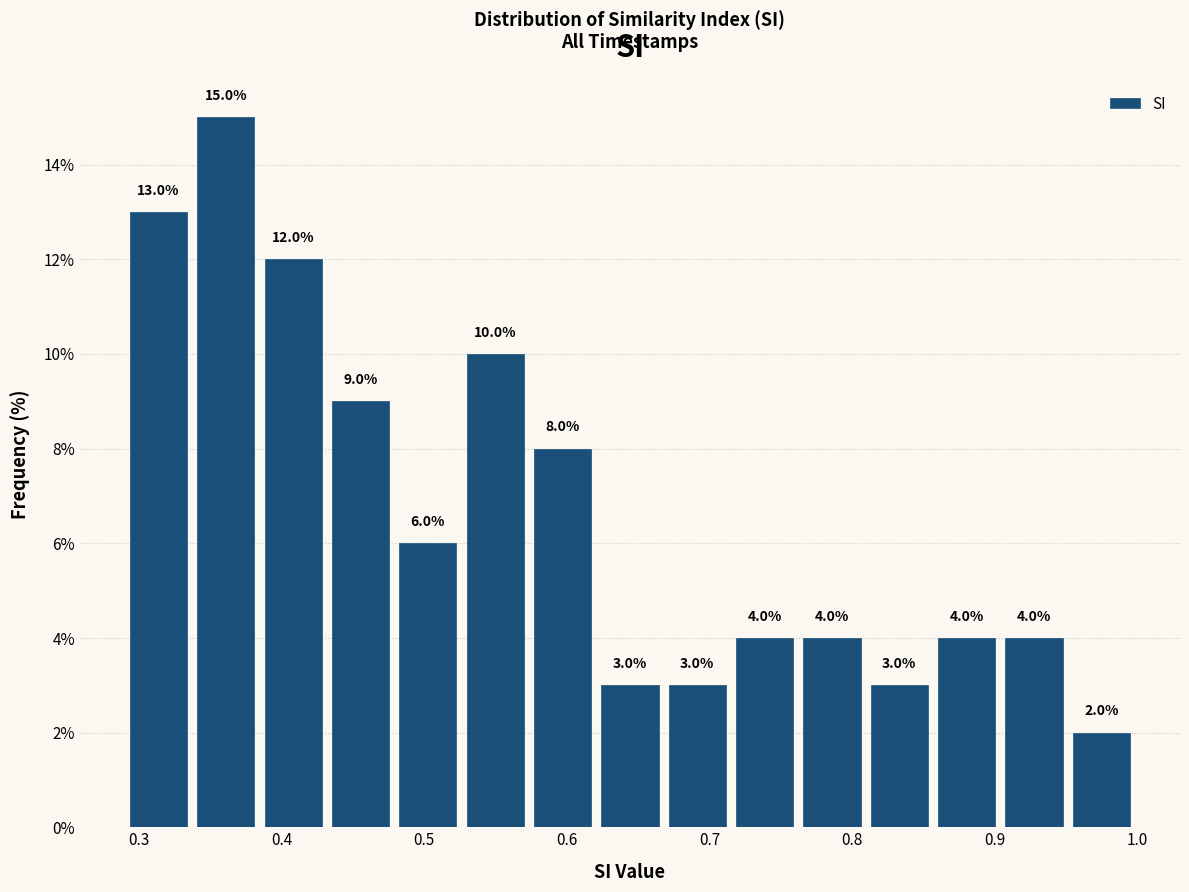

Reading left to right, list every bar in this chart as the range it spans on the x-axis followed by its height. The bar edges are not printed on the chart, so give them approximately, as read against the axis.

0.29 to 0.34: 13.0
0.34 to 0.38: 15.0
0.38 to 0.43: 12.0
0.43 to 0.48: 9.0
0.48 to 0.53: 6.0
0.53 to 0.57: 10.0
0.57 to 0.62: 8.0
0.62 to 0.67: 3.0
0.67 to 0.72: 3.0
0.72 to 0.76: 4.0
0.76 to 0.81: 4.0
0.81 to 0.86: 3.0
0.86 to 0.90: 4.0
0.90 to 0.95: 4.0
0.95 to 1.00: 2.0